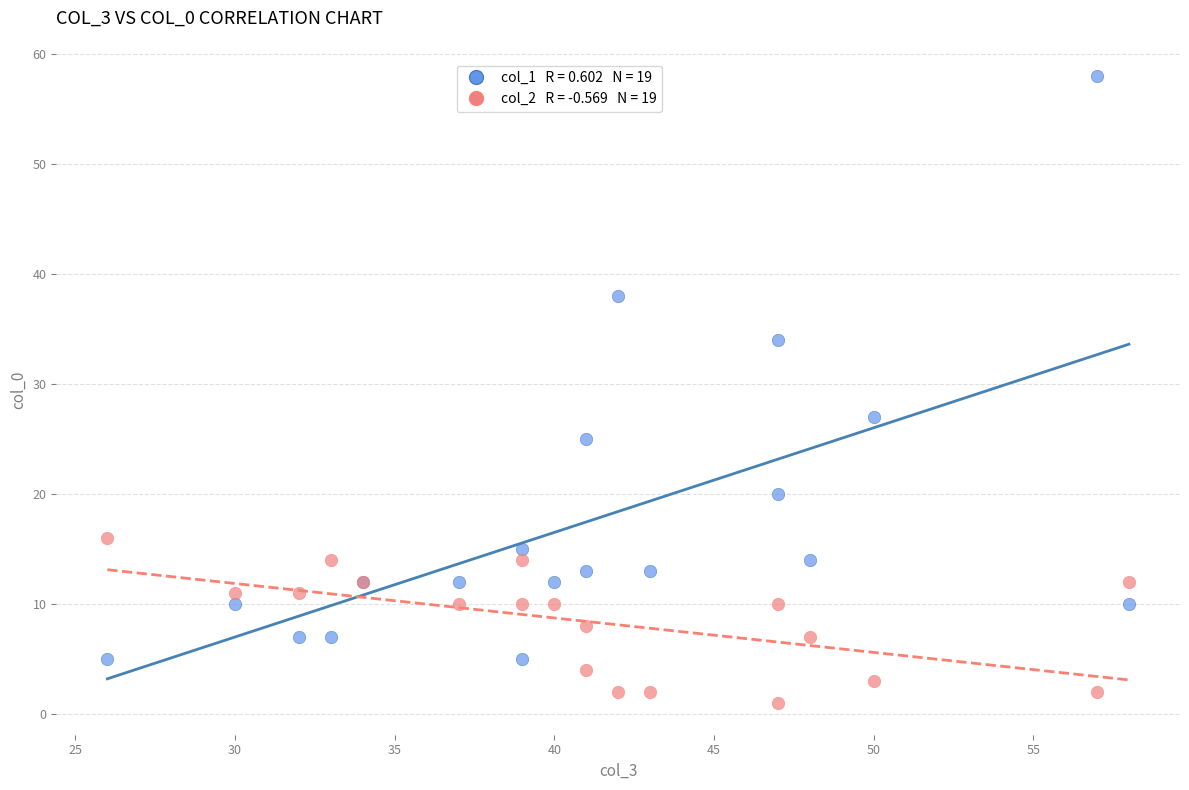

Across all series, what Y value is closest to 29?

27